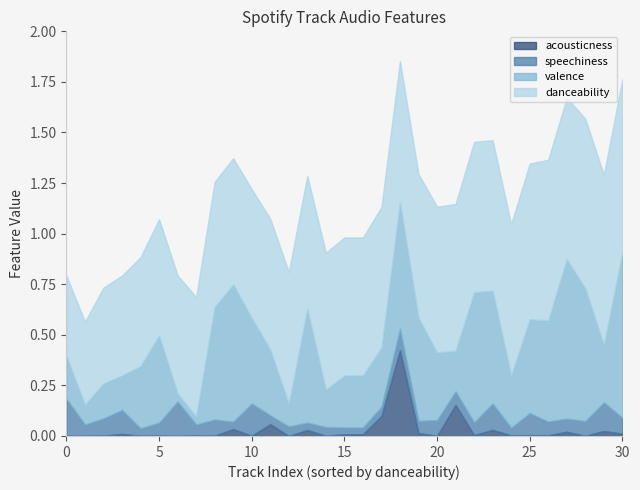

What are all the series names shown in the legend?

acousticness, speechiness, valence, danceability